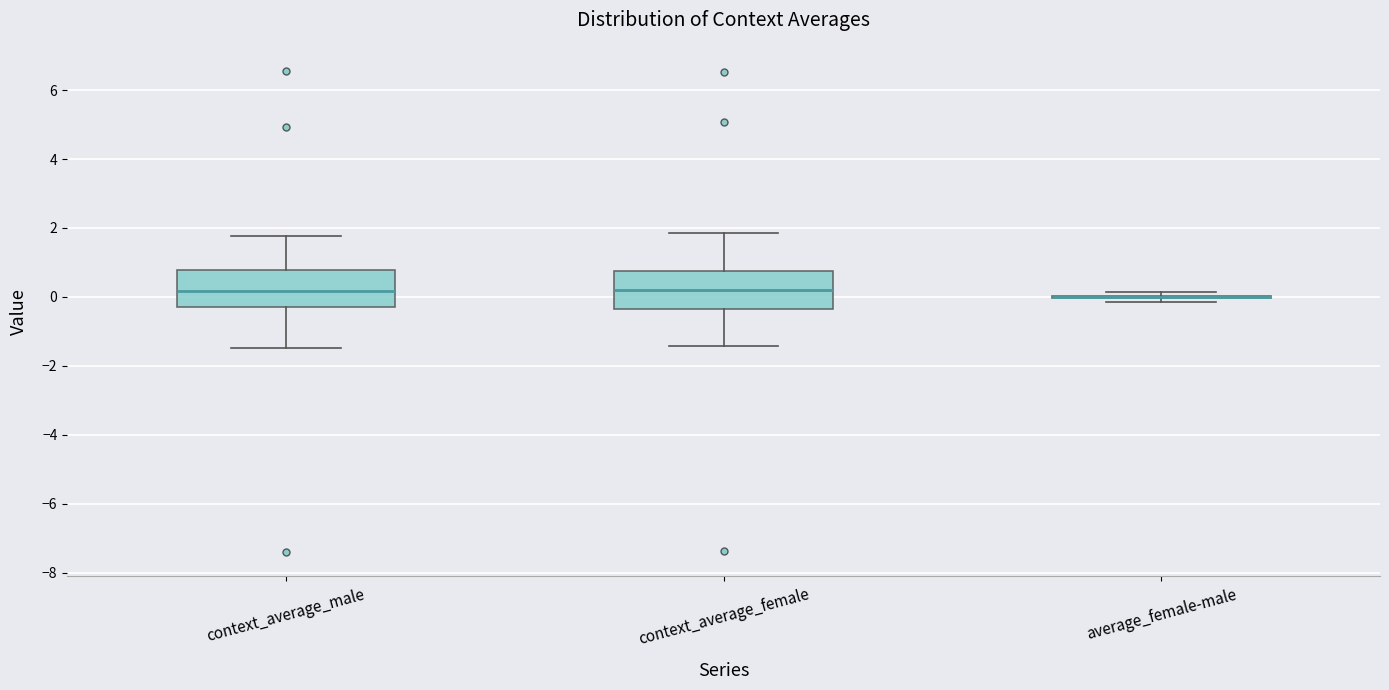

Reading left to right, read every box against the y-axis: the position of its median line, the range the box covers, and the ends of its whiskers. The values are not printed on the chart, so give them approximately, as read against the axis.

context_average_male: median 0.2, box -0.2 to 0.8, whiskers -1.4 to 1.8
context_average_female: median 0.2, box -0.4 to 0.8, whiskers -1.4 to 1.8
average_female-male: box collapsed to a line at 0.0, whiskers -0.2 to 0.2